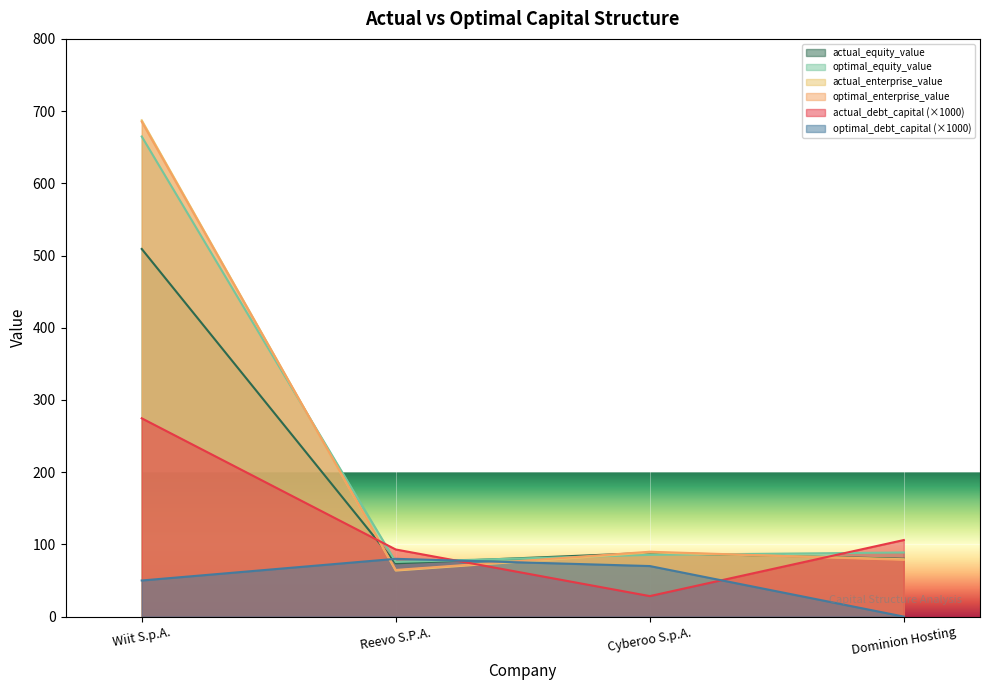

What is the label of the 4th point from the right?

Wiit S.p.A.